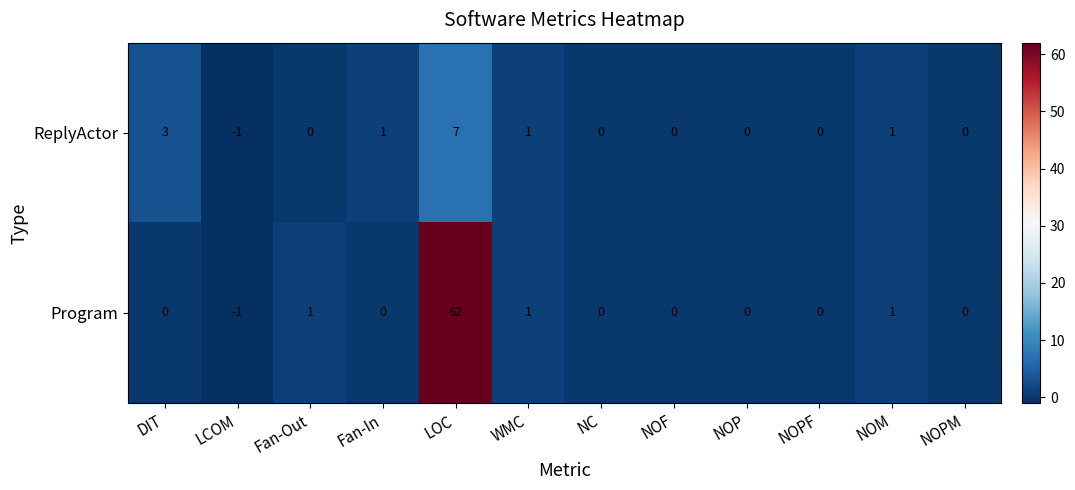

The Program series shows 20 at LOC. True or false?

False